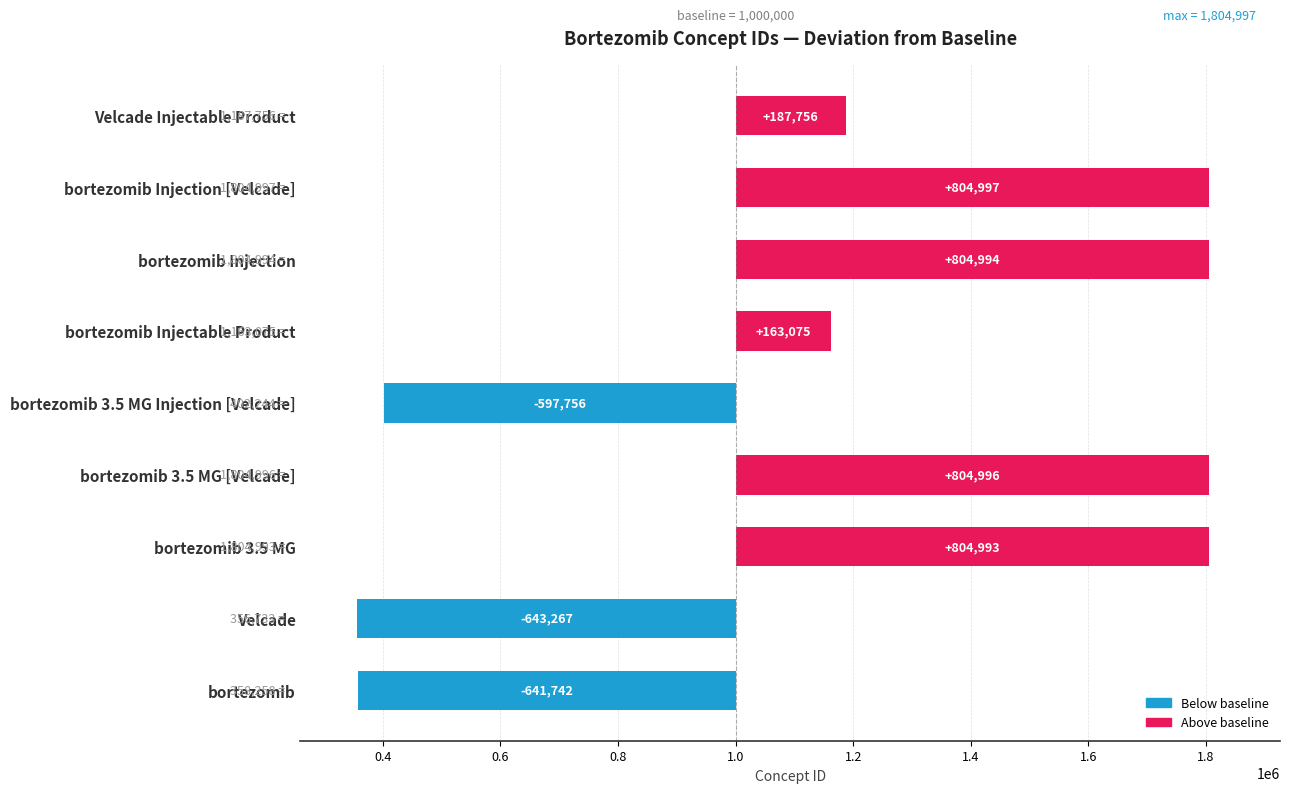

What is the sum of the values at Velcade Injectable Product and bortezomib Injectable Product?

350831